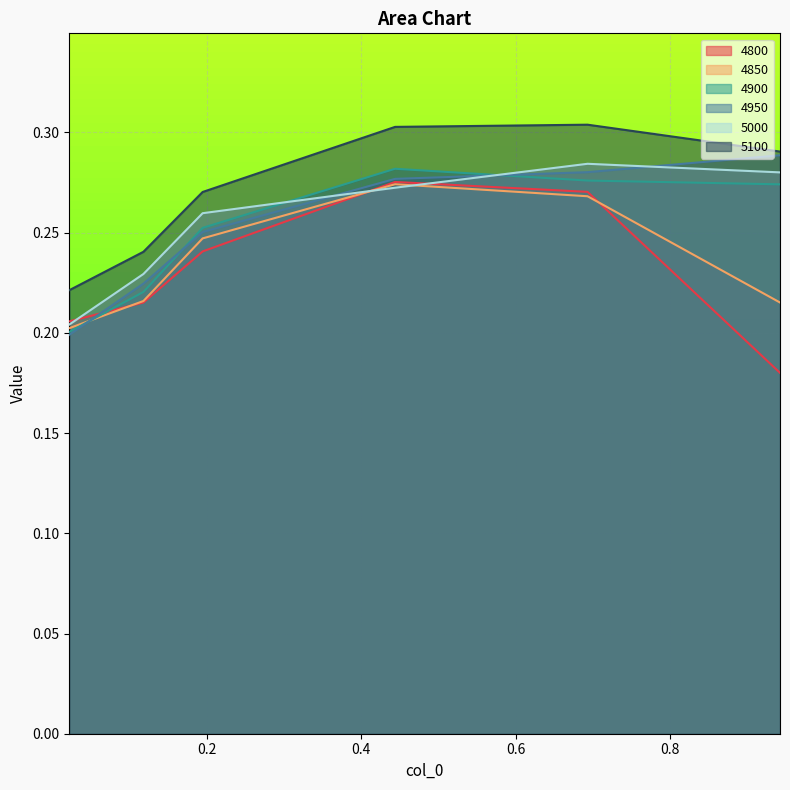

How many 4900 values are between 0 and 1?

6